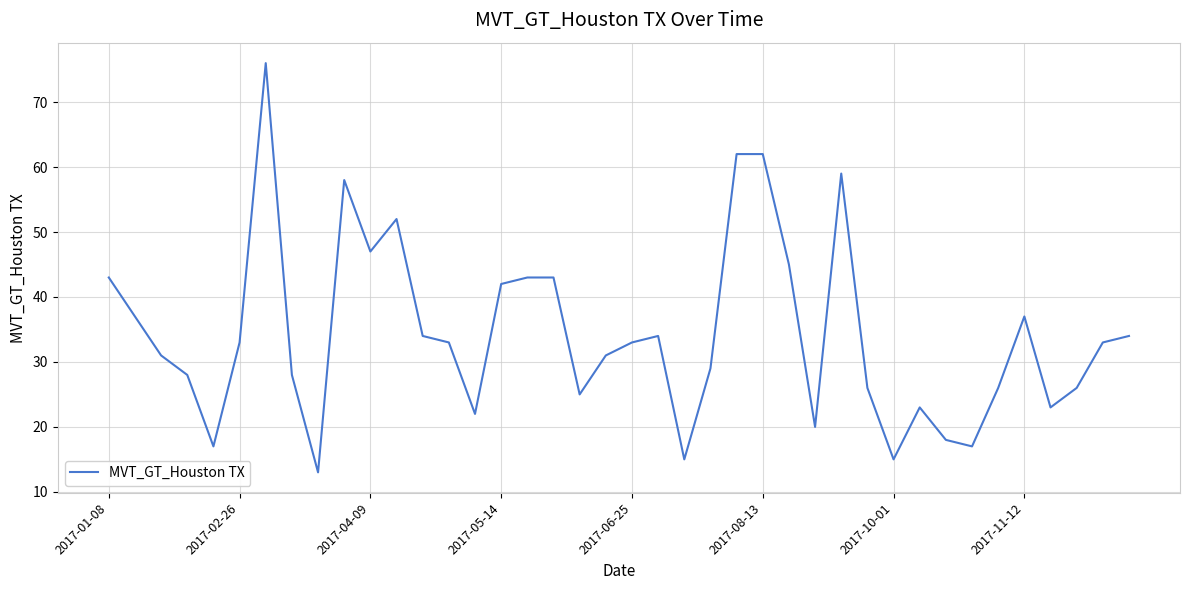

What is the difference between the maximum and minimum values?

63